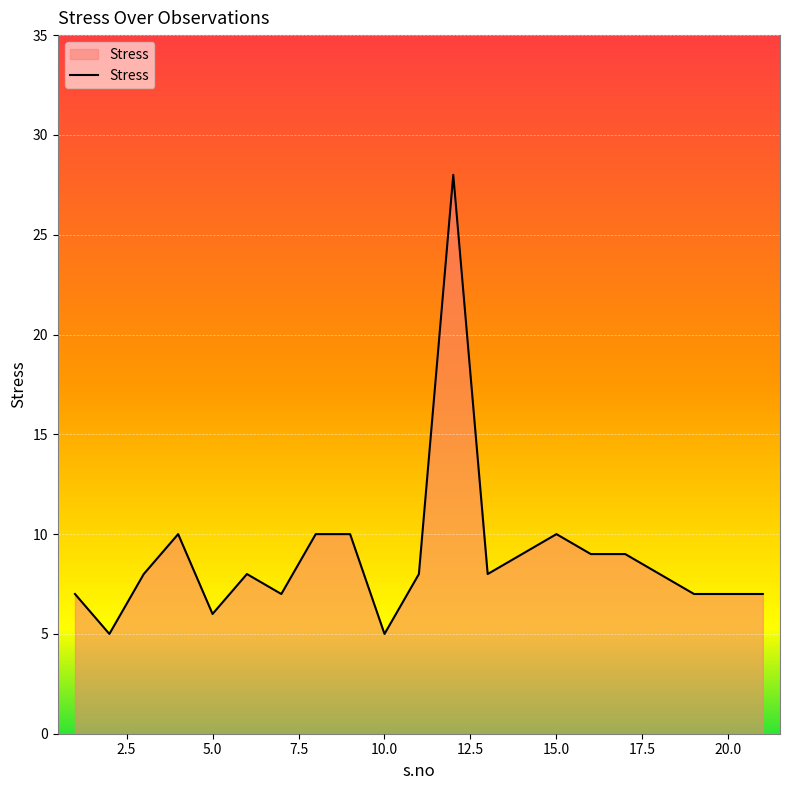

What is the difference between the maximum and minimum values?

23